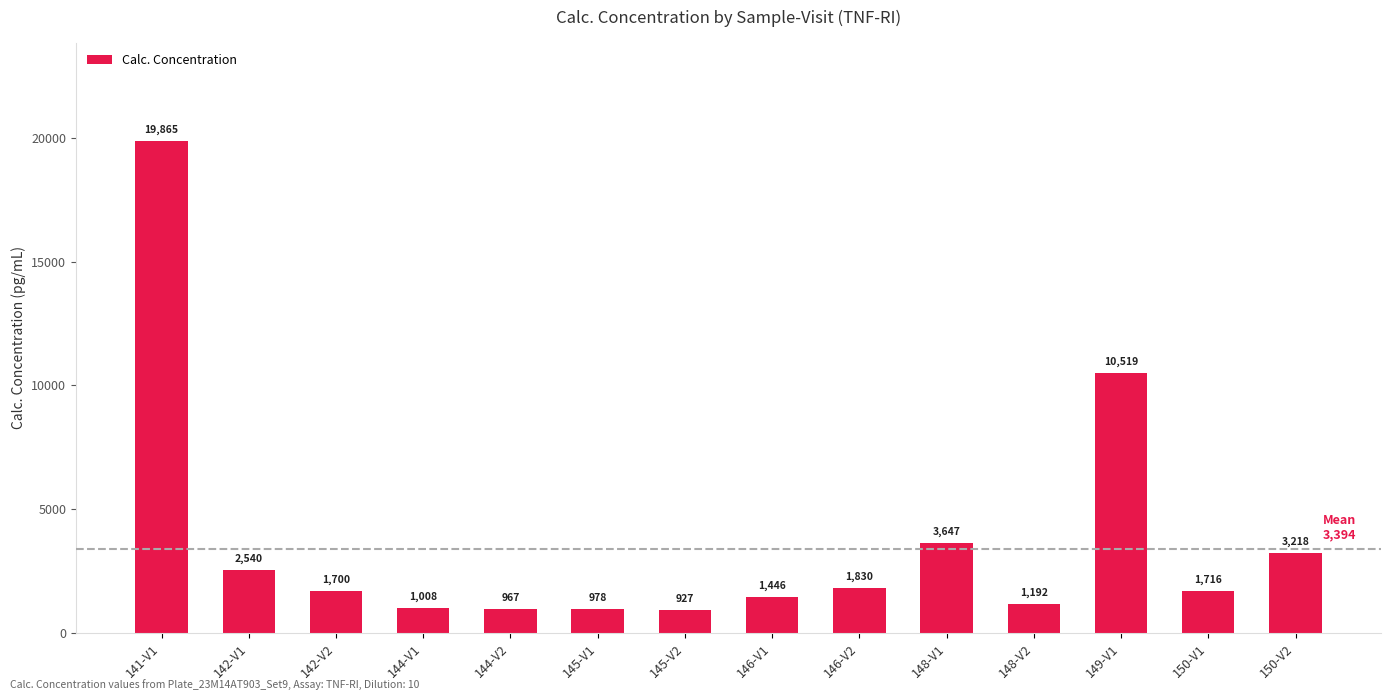

Rank the categories by value from highest to lowest.

141-V1, 149-V1, 148-V1, 150-V2, 142-V1, 146-V2, 150-V1, 142-V2, 146-V1, 148-V2, 144-V1, 145-V1, 144-V2, 145-V2